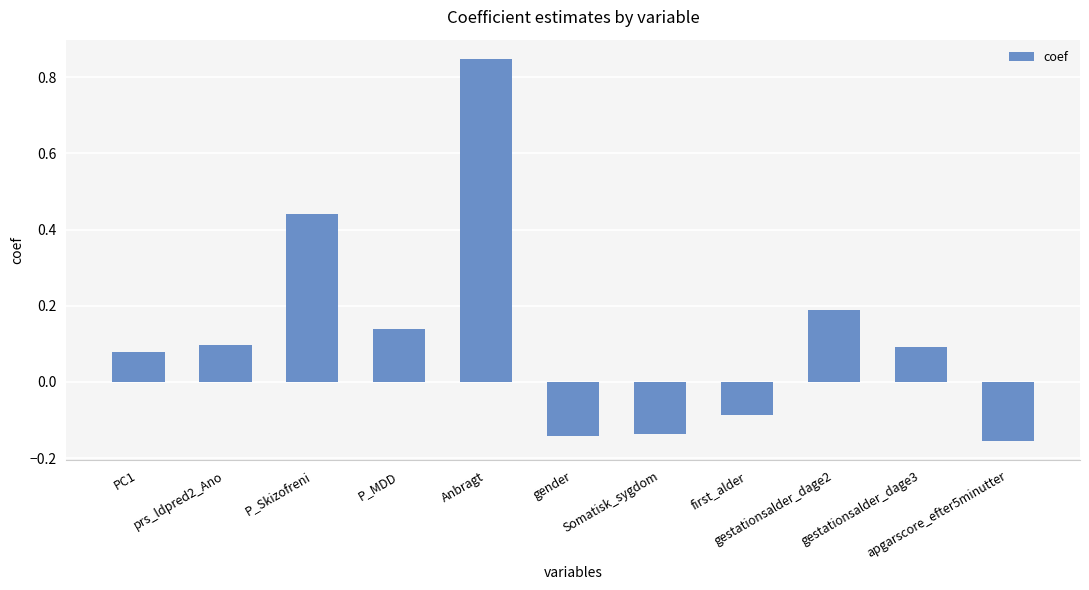

What is the sum of all values?

1.4